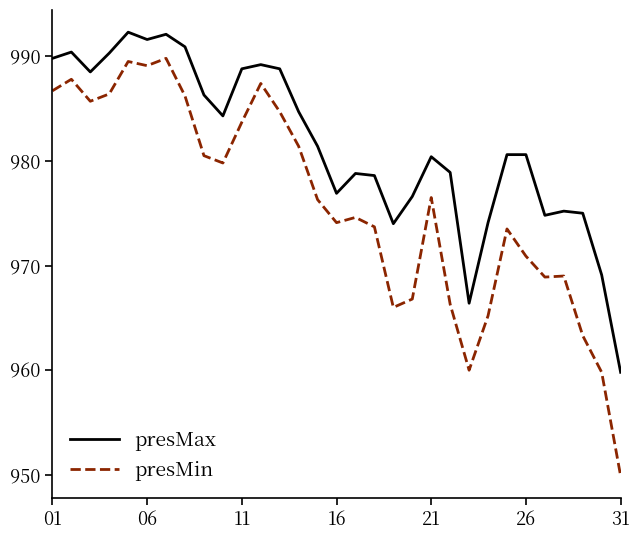

Which series has the largest range (max minus min)?

presMin